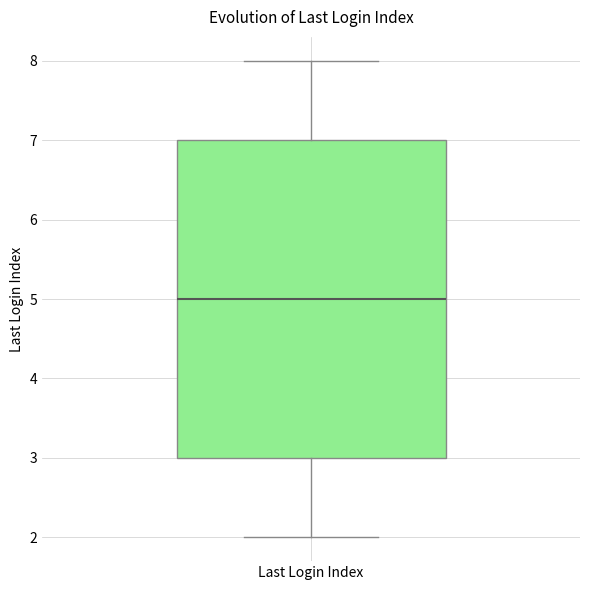

Where does the median line of the box for Last Login Index sit on the y-axis? The values are not printed on the chart, so give them approximately, as read against the axis.

5